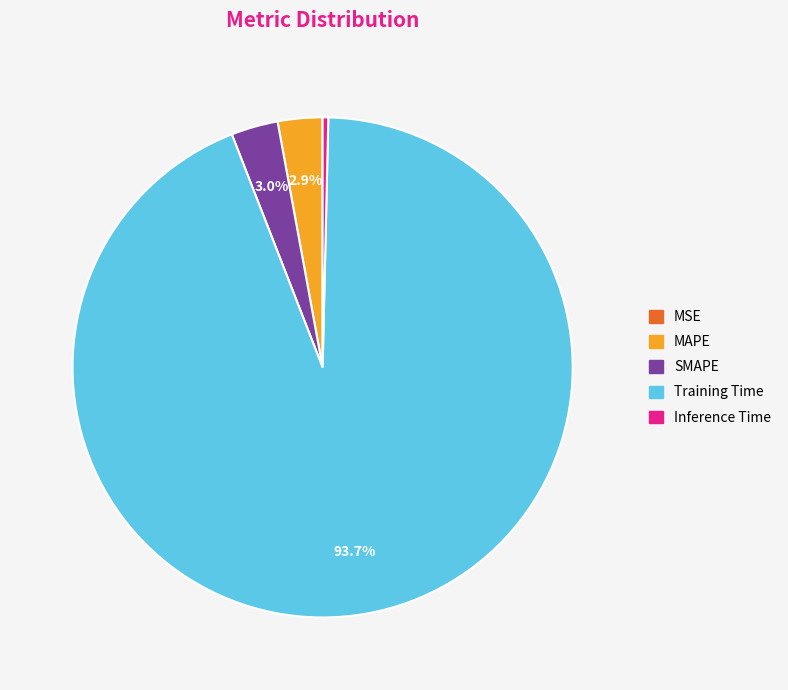

What is the largest slice in the pie chart?

Training Time